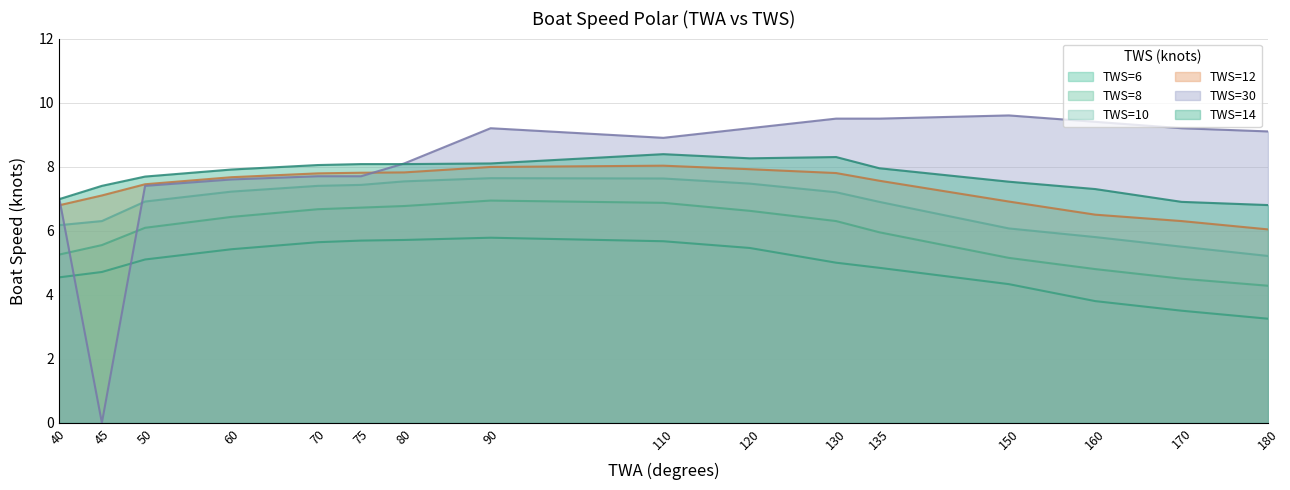

How many data points does each series have?

16